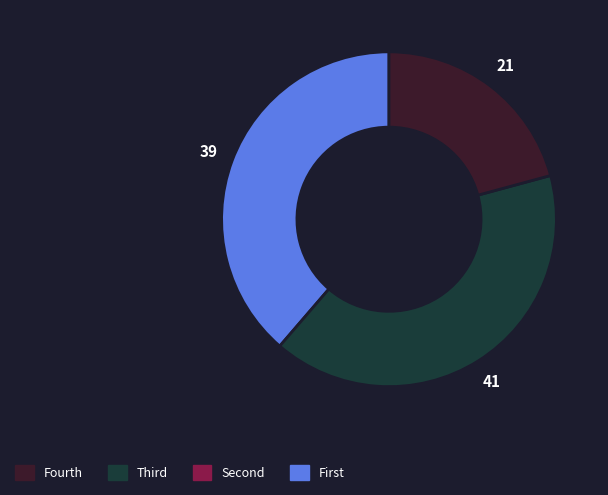

Does any single category account for the majority?

No